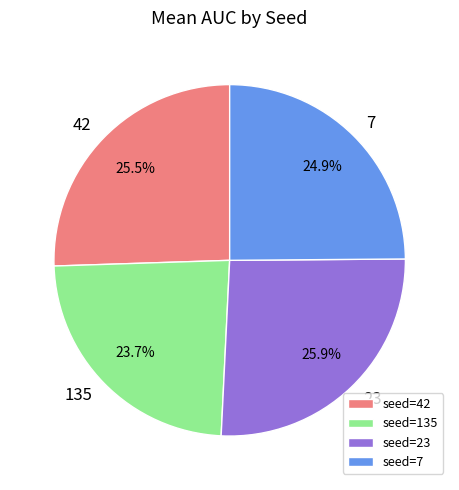

What is the smallest slice in the pie chart?

seed=135